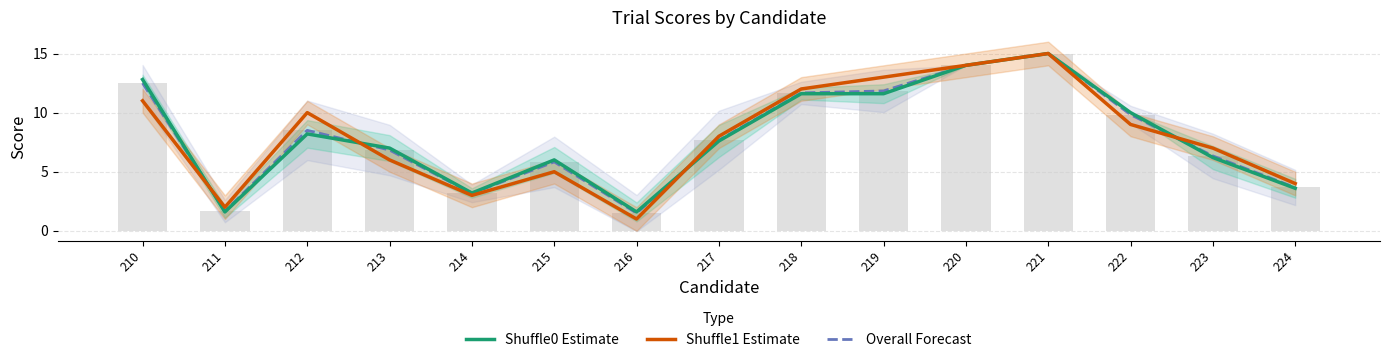

What is the total value across all series at 211?

5.3